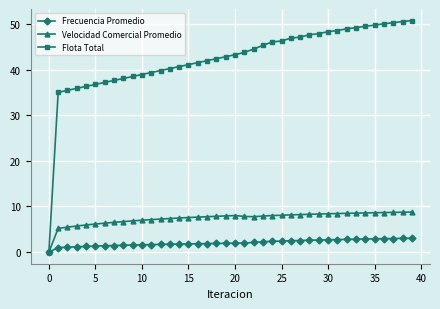

List the series in order of their peak value, highest first.

Flota Total, Velocidad Comercial Promedio, Frecuencia Promedio